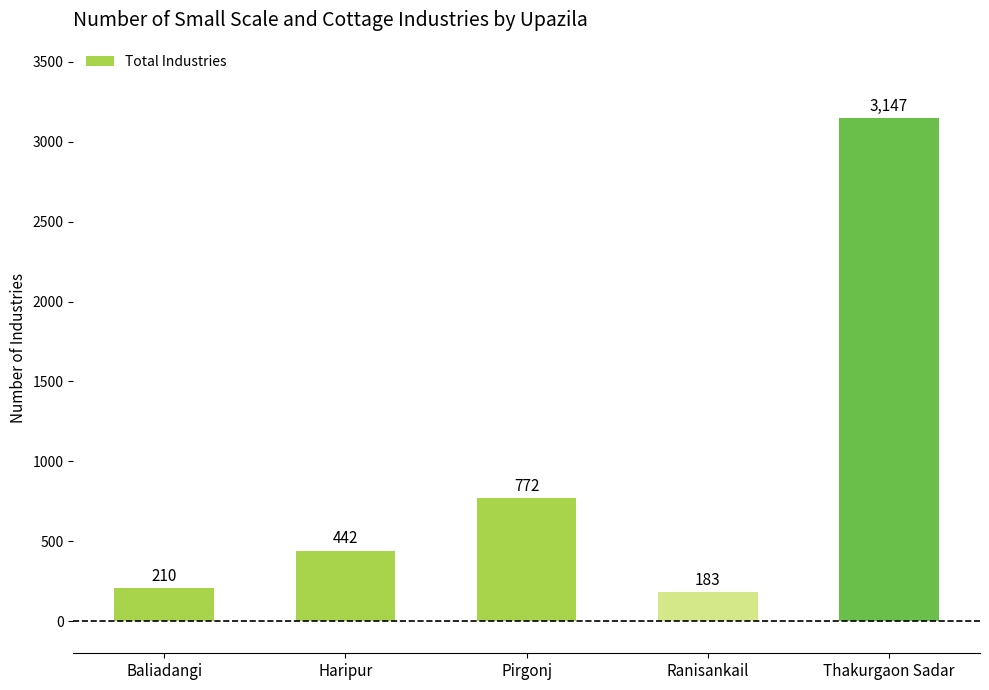

Does the chart contain stacked bars?

No